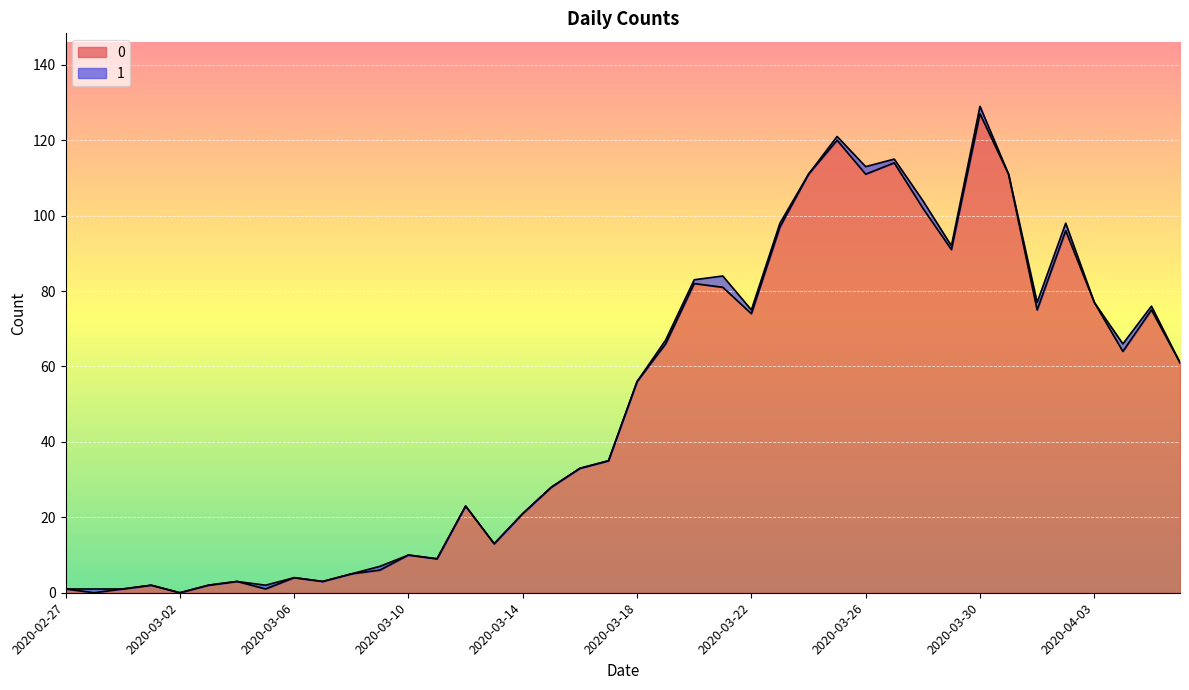

Where is the first local maximum?

2020-03-01